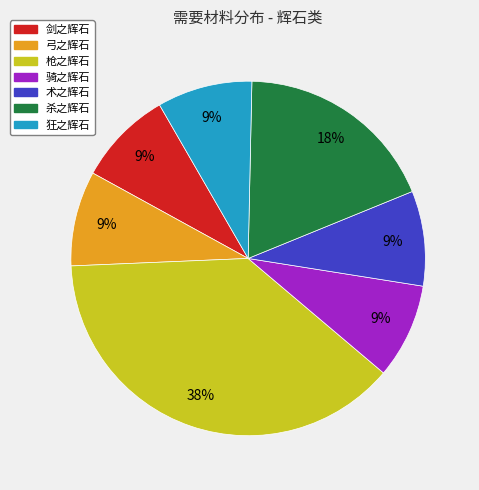

Which has a higher value, 枪之辉石 or 术之辉石?

枪之辉石